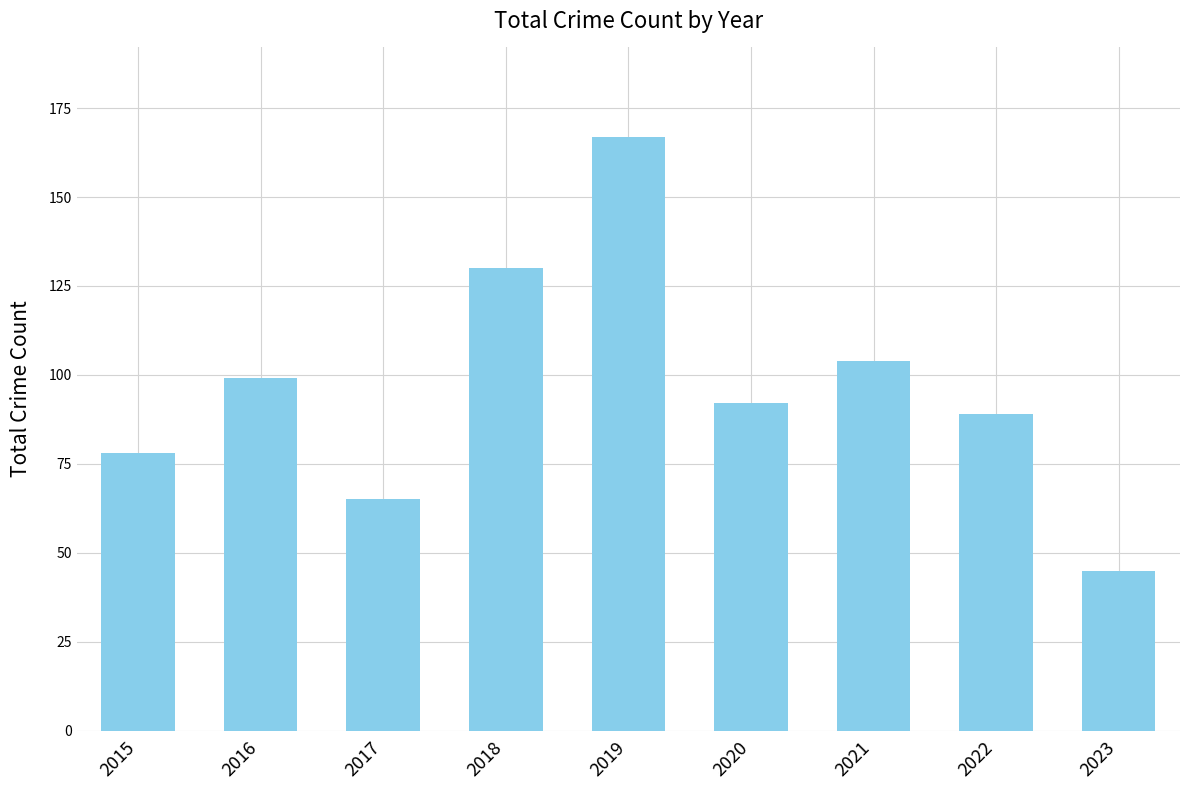

Where is the data nearest to the value 106?

2021